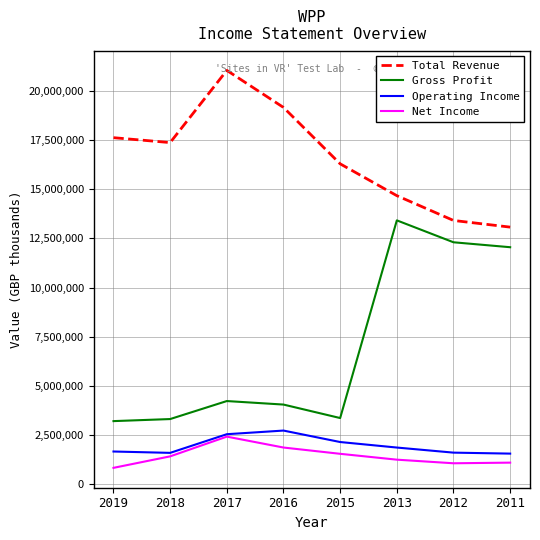

What is the maximum value for Gross Profit?

13415300